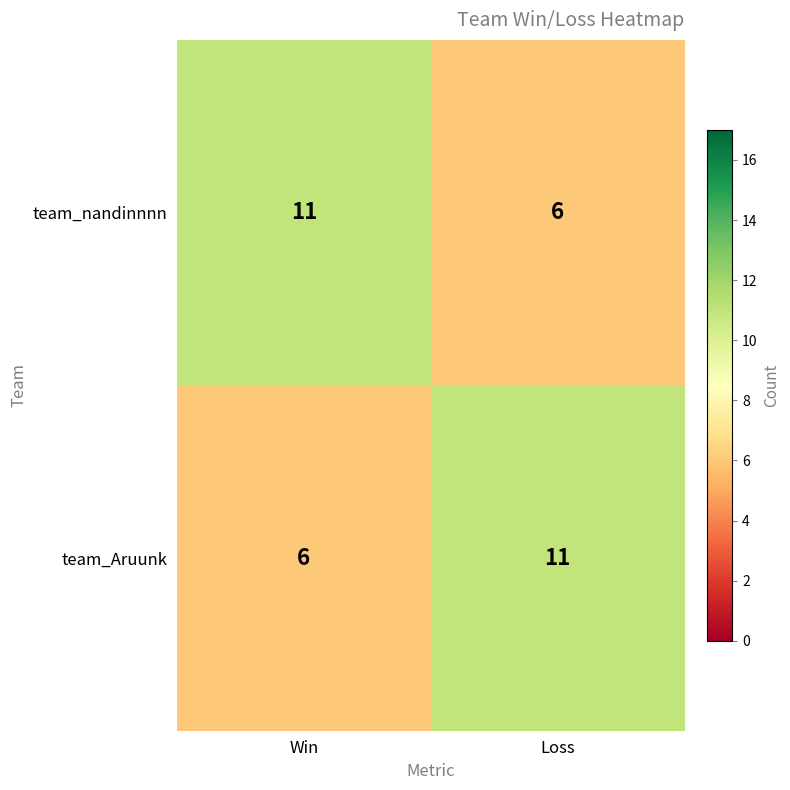

What is the spread (max minus min) of values at Win?

5